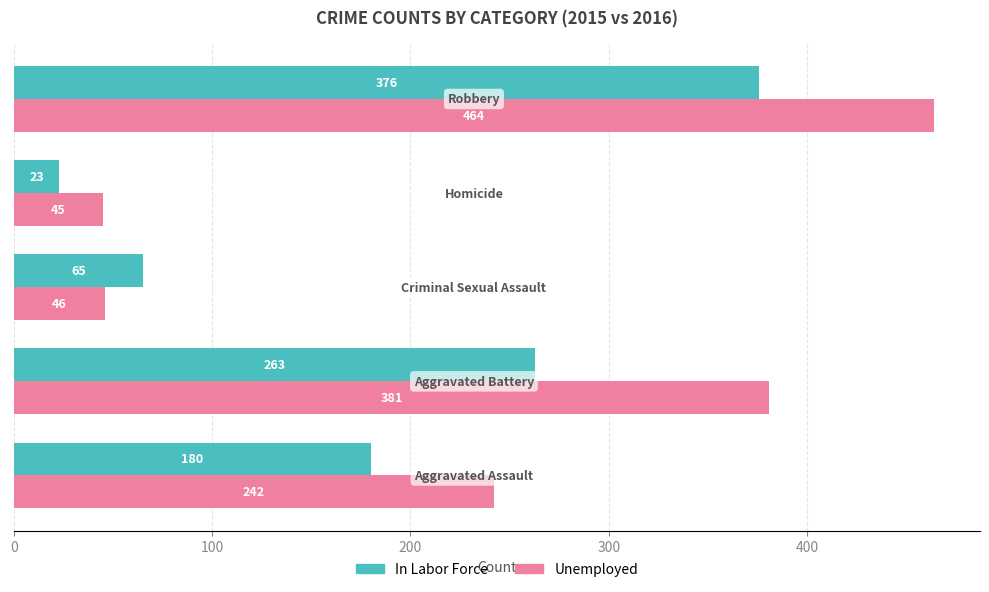

What is the maximum value for Unemployed?

464